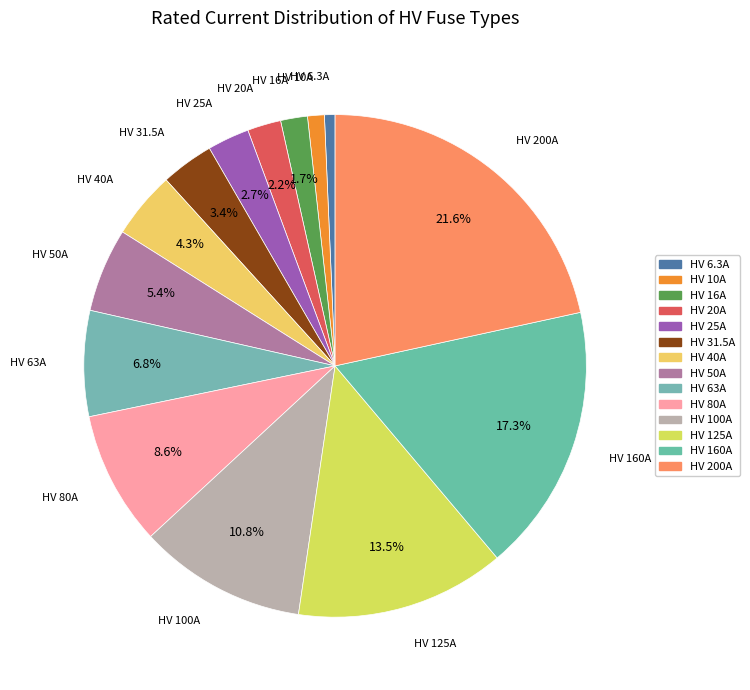

To the nearest percent, what is the difference between the HV 80A and HV 50A slice percentages?

3%